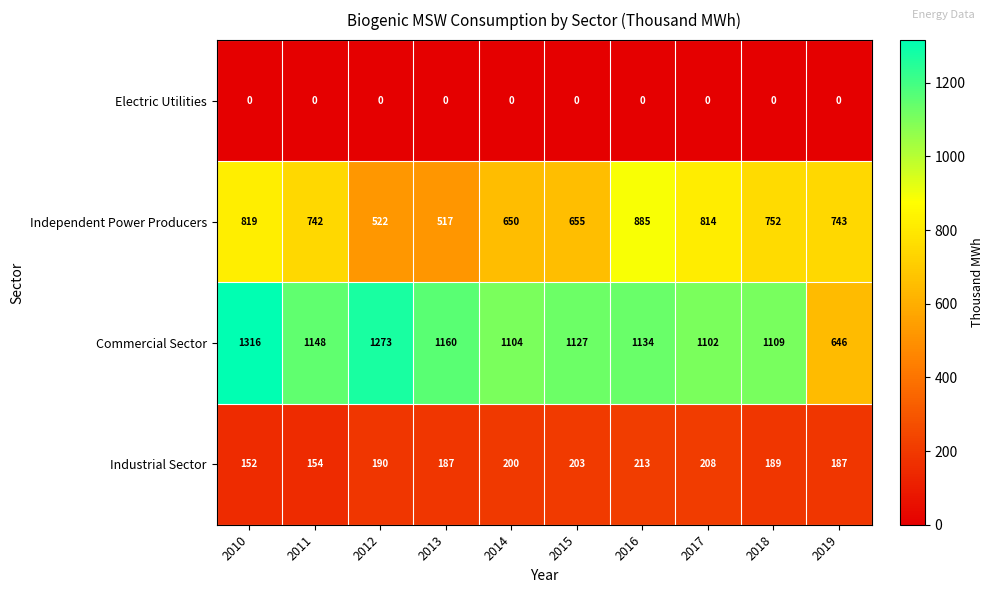

How many data points in Independent Power Producers are less than 743?

5